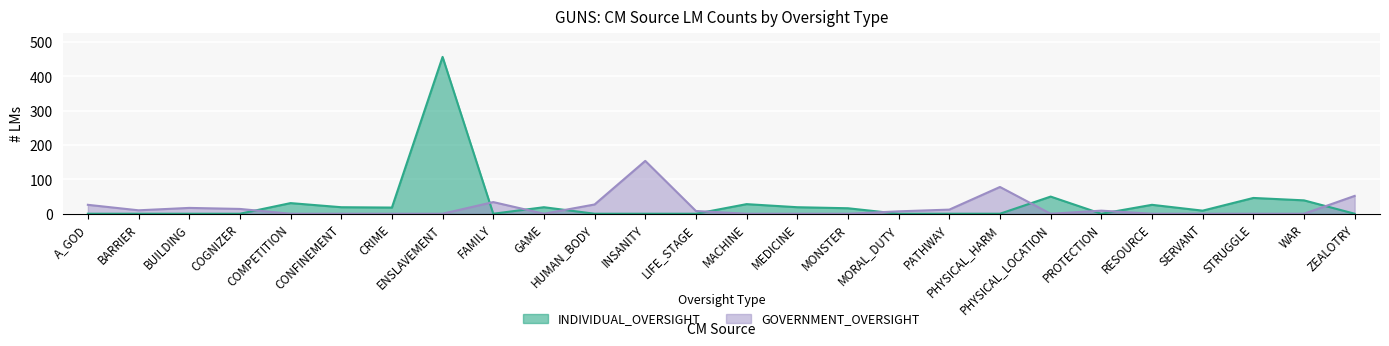

Between ZEALOTRY and FAMILY, which is larger?

ZEALOTRY